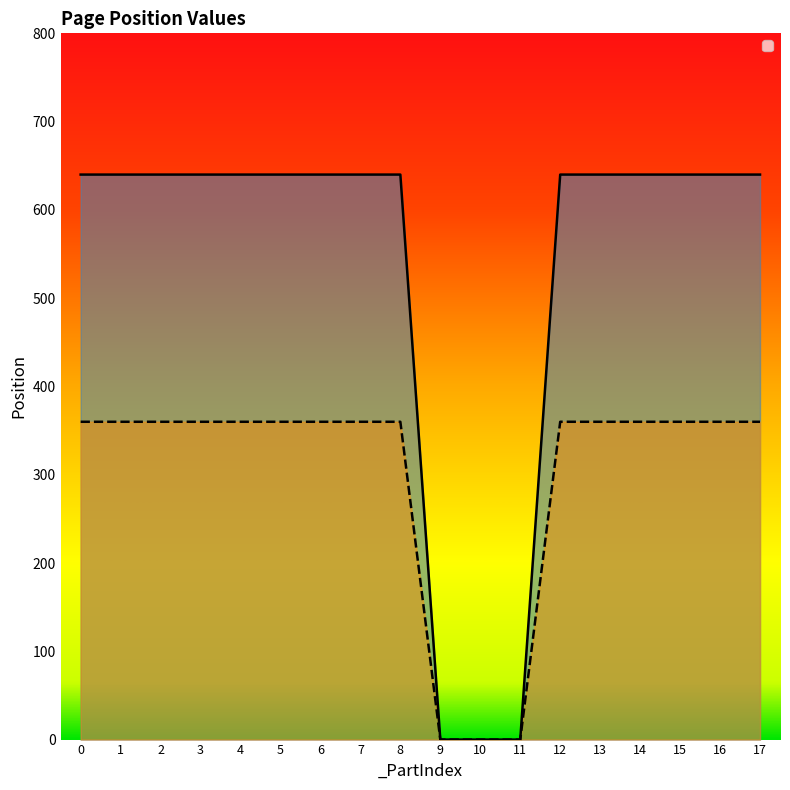

True or false: _PosX has a value of 0 at 9.

True